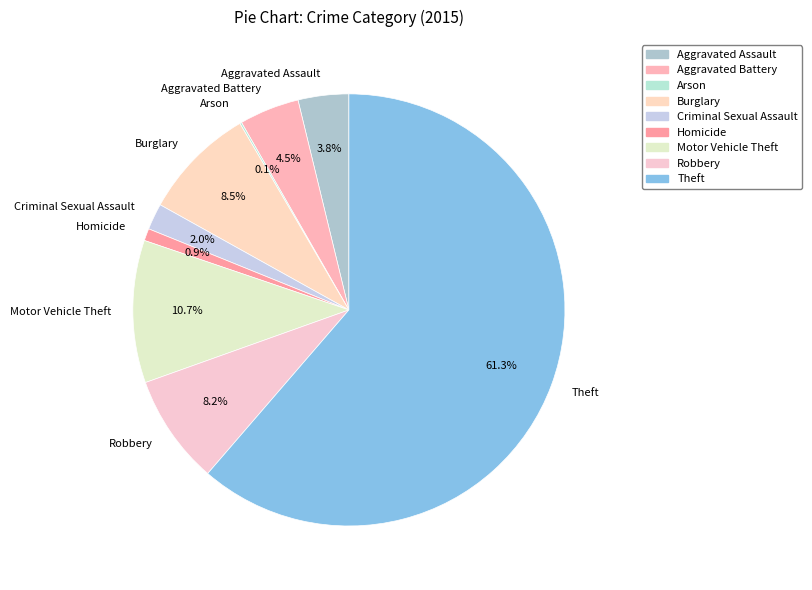

Which slice is the largest?

Theft